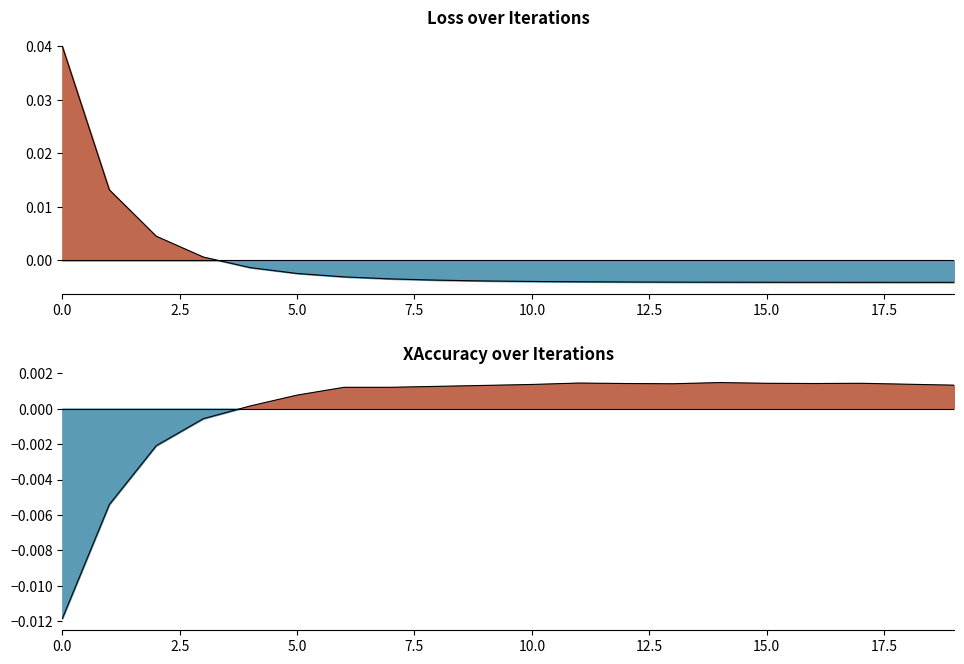

At which label is XAccuracy closest to 0?

4